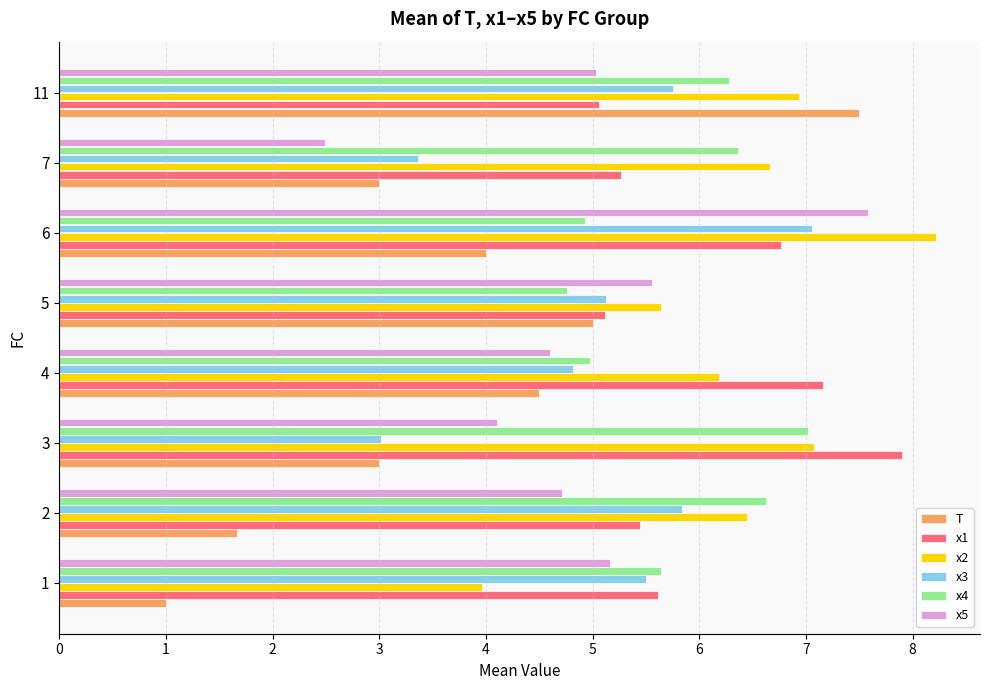

What is the sum of the T values at 4 and 7?

7.5